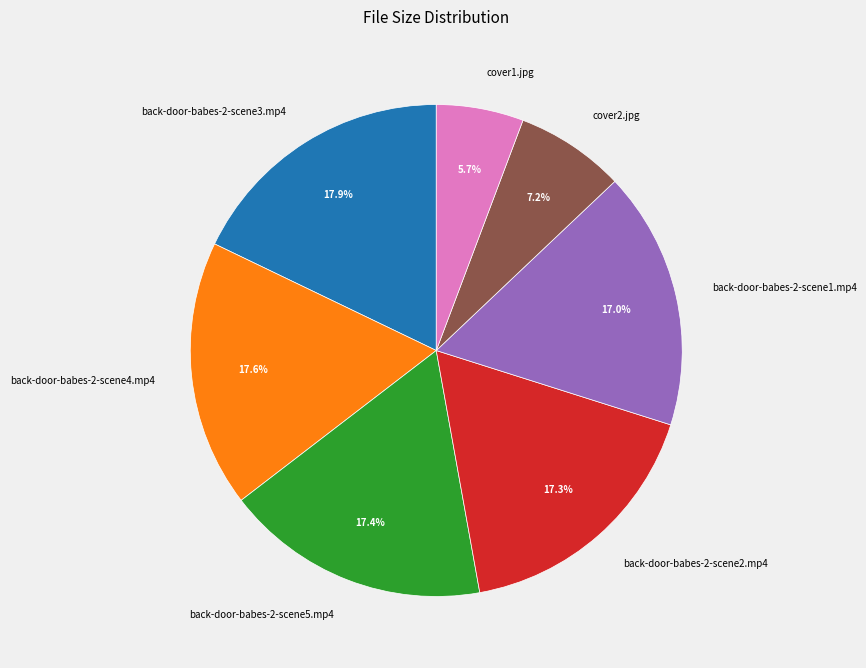

The cover1.jpg slice represents 1% of the pie. True or false?

False